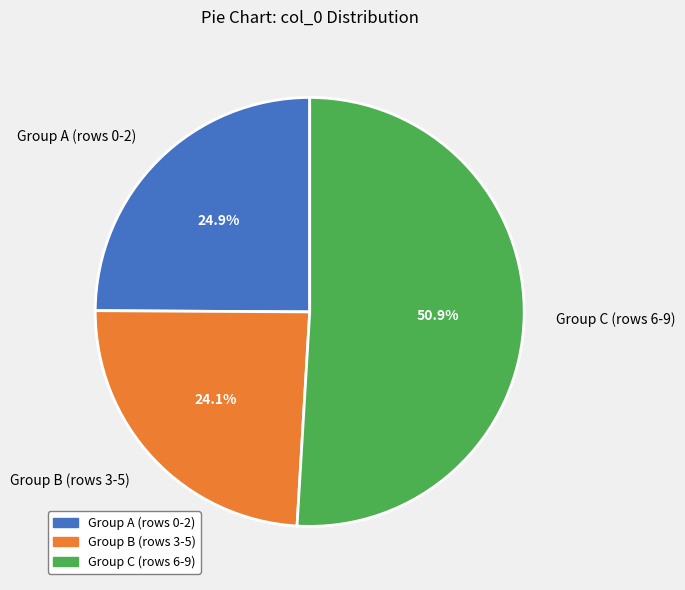

Rank the categories by value from highest to lowest.

Group C (rows 6-9), Group A (rows 0-2), Group B (rows 3-5)